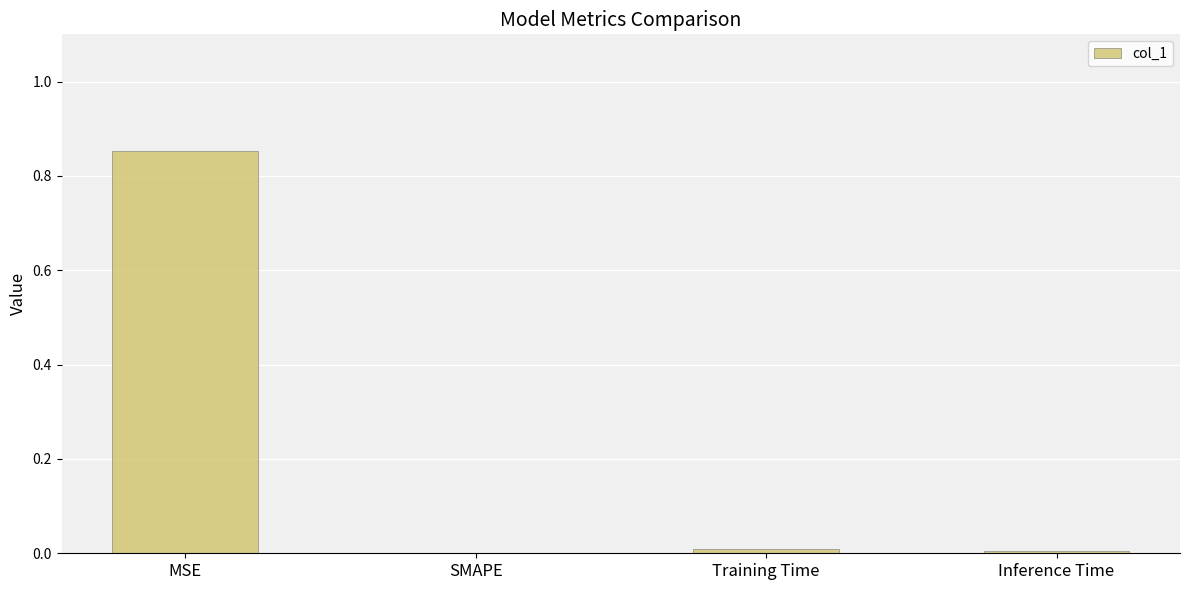

Which has a higher value, MSE or Training Time?

MSE